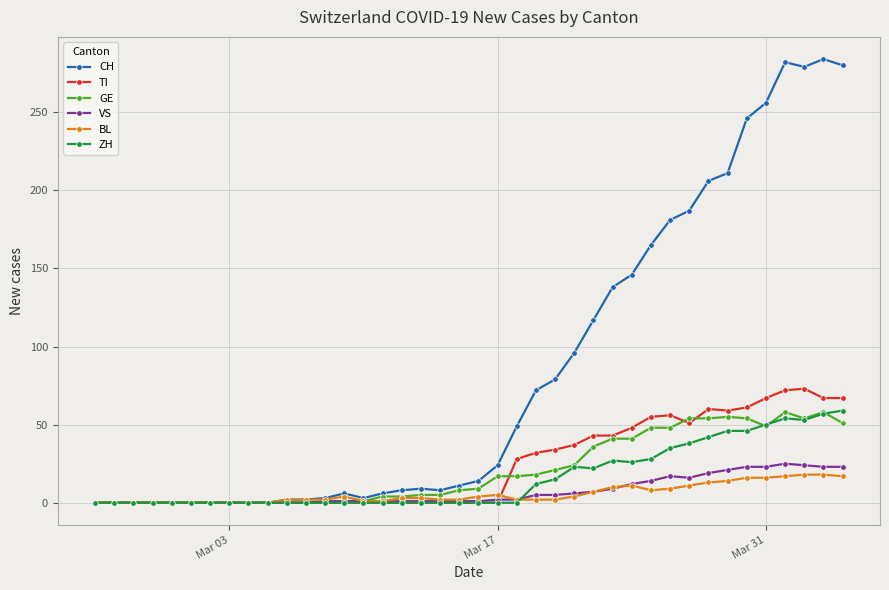

True or false: GE has more than 2 points higher than both neighbors.

True